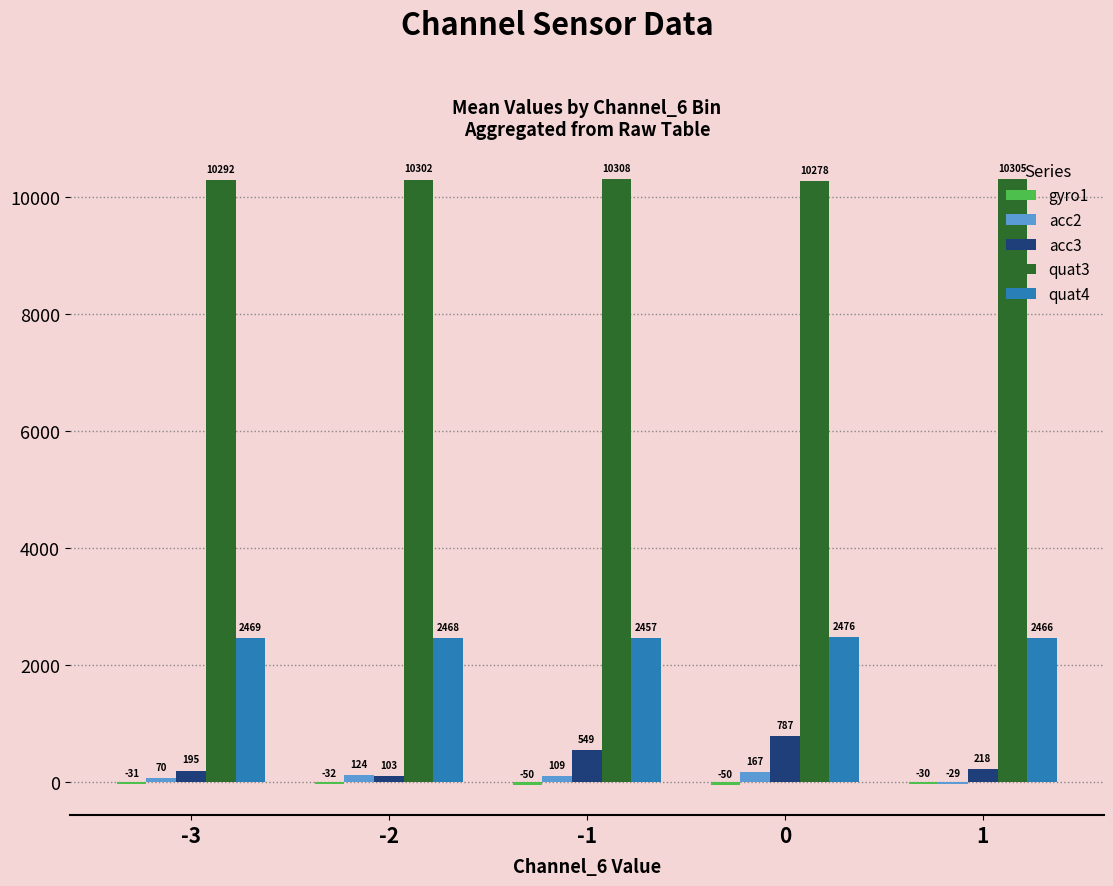

Which series changed the most between -3 and 0?

acc3